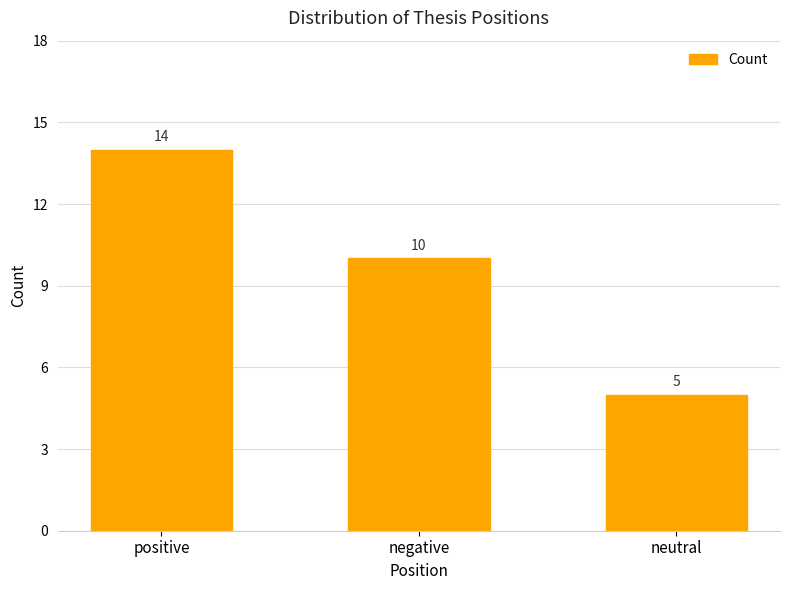

The value at positive is 20. True or false?

False